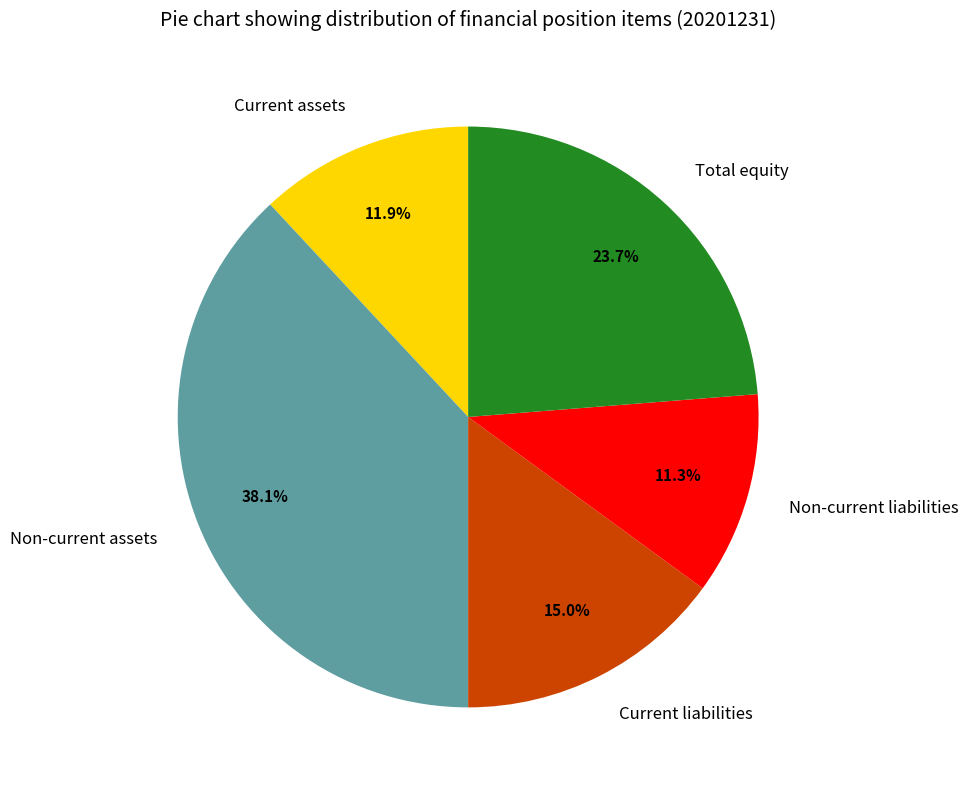

To the nearest percent, what is the average slice percentage?

20%